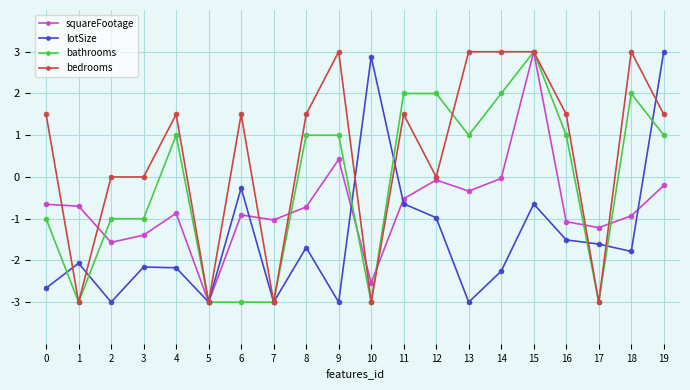

What are all the series names shown in the legend?

squareFootage, lotSize, bathrooms, bedrooms